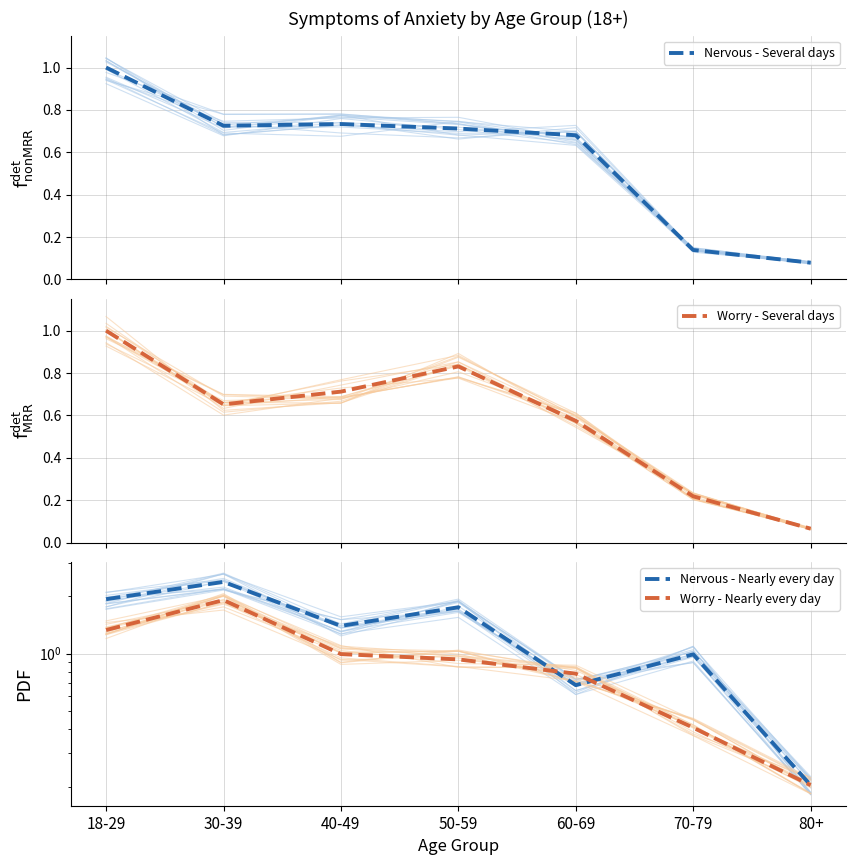

What value does the Nervous - Nearly every day series have at 30-39?

2.4